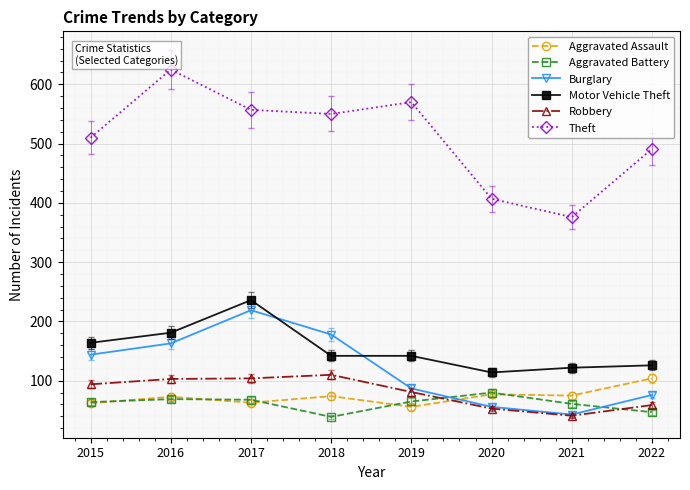

In Robbery, how many points are higher than both neighbors (excluding endpoints)?

1